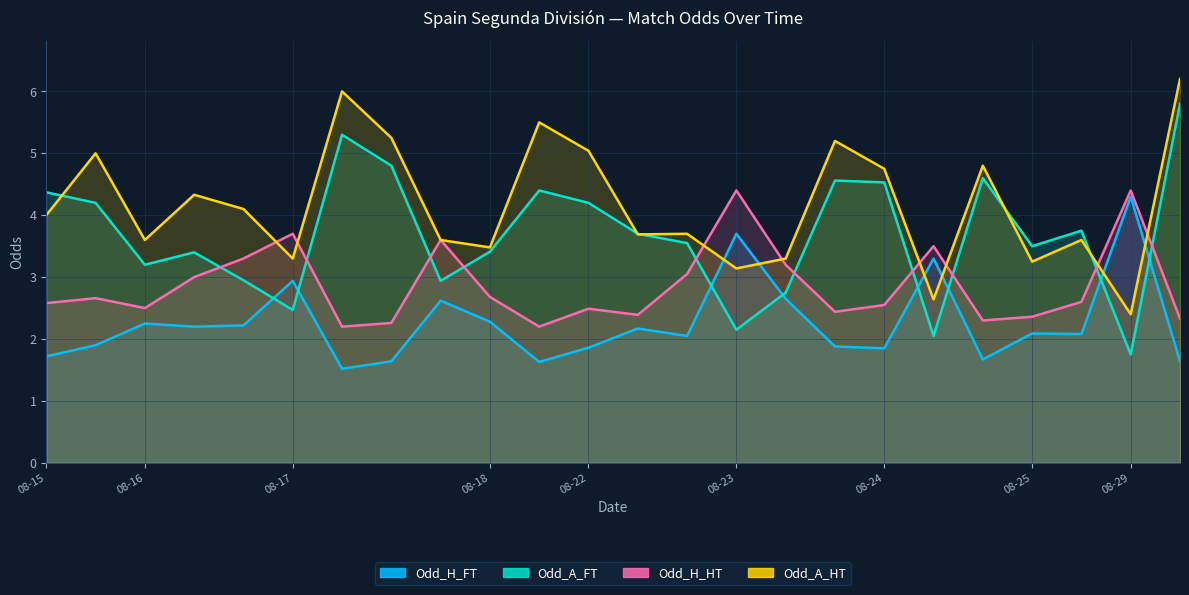

What is the maximum value shown in the chart?

6.2